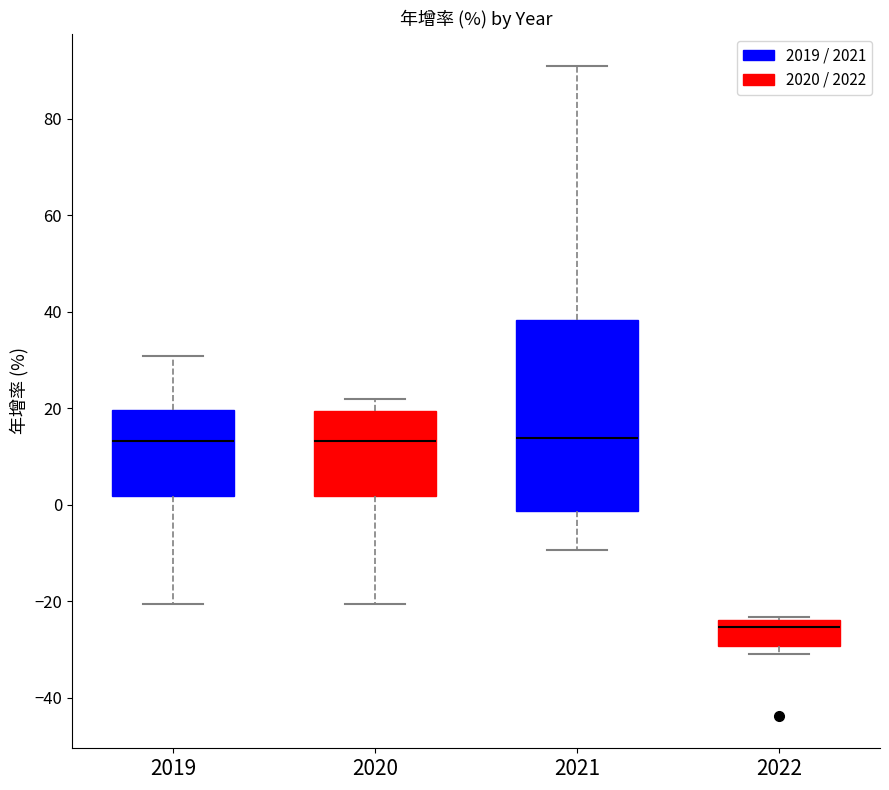

Which box's median line is the lowest?

2022